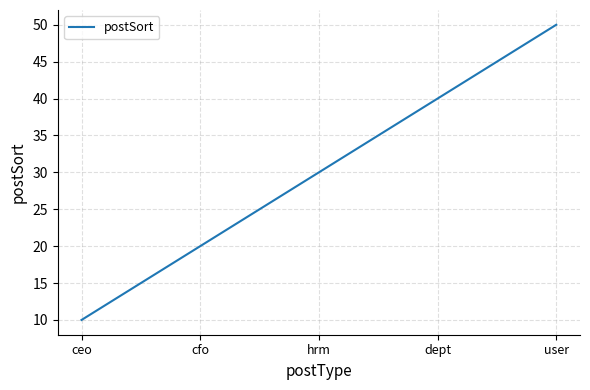

Between ceo and hrm, which is larger?

hrm